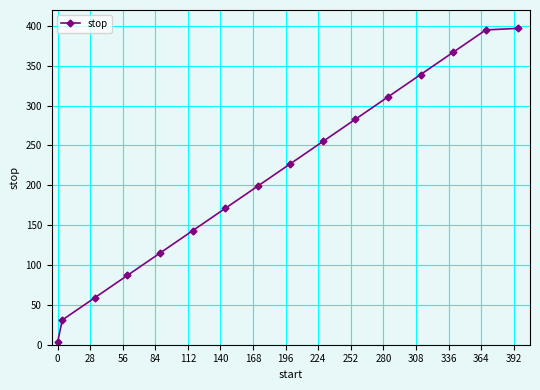

What is the difference between the maximum and minimum values?

394